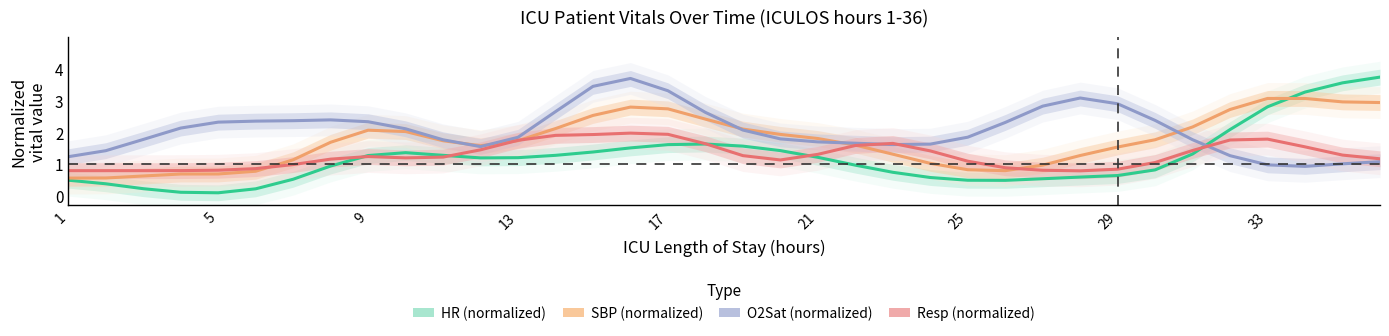

Is the value of SBP (normalized) at 10 greater than the value of O2Sat (normalized) at 10?

No